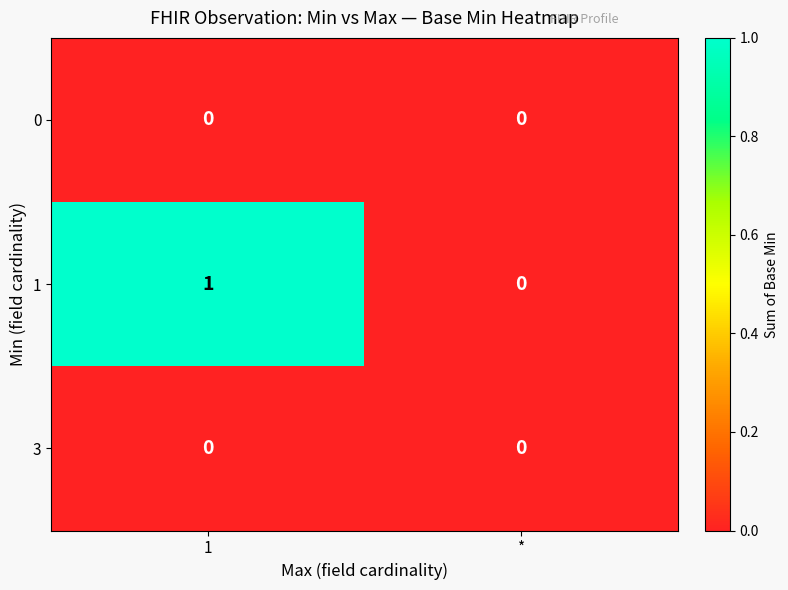

The value of 1 at * is 1. True or false?

False